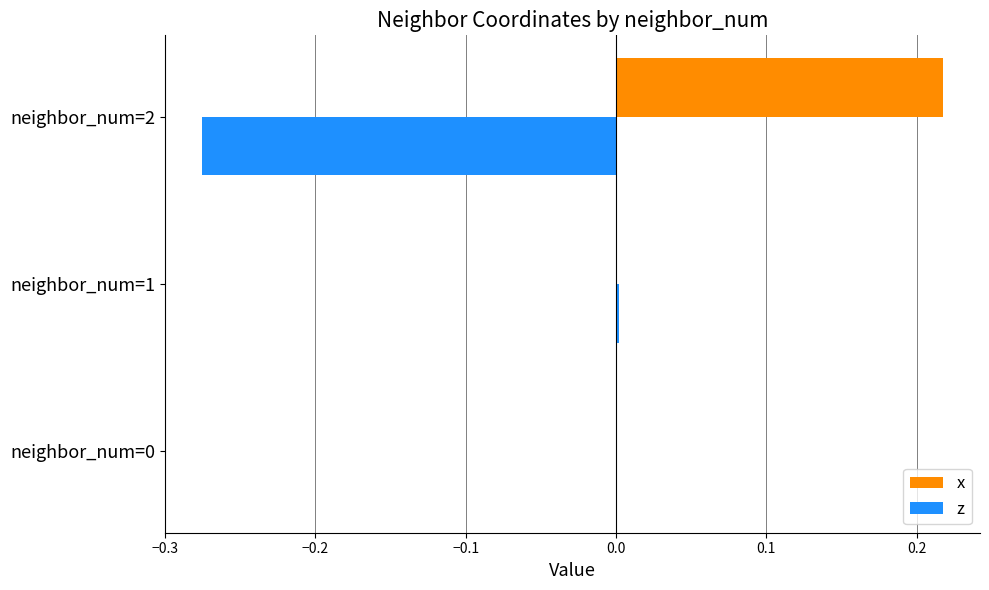

At which category does the chart reach its peak across all series?

neighbor_num=2